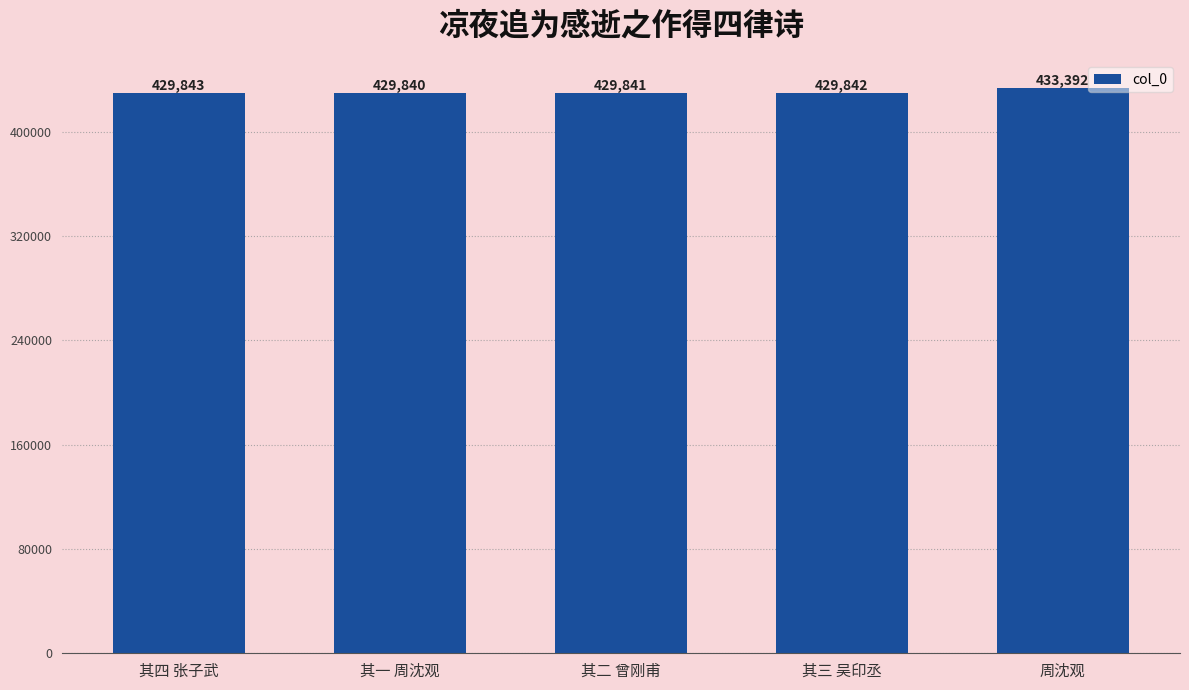

What is the change in value from 其四 张子武 to 其三 吴印丞?

-1